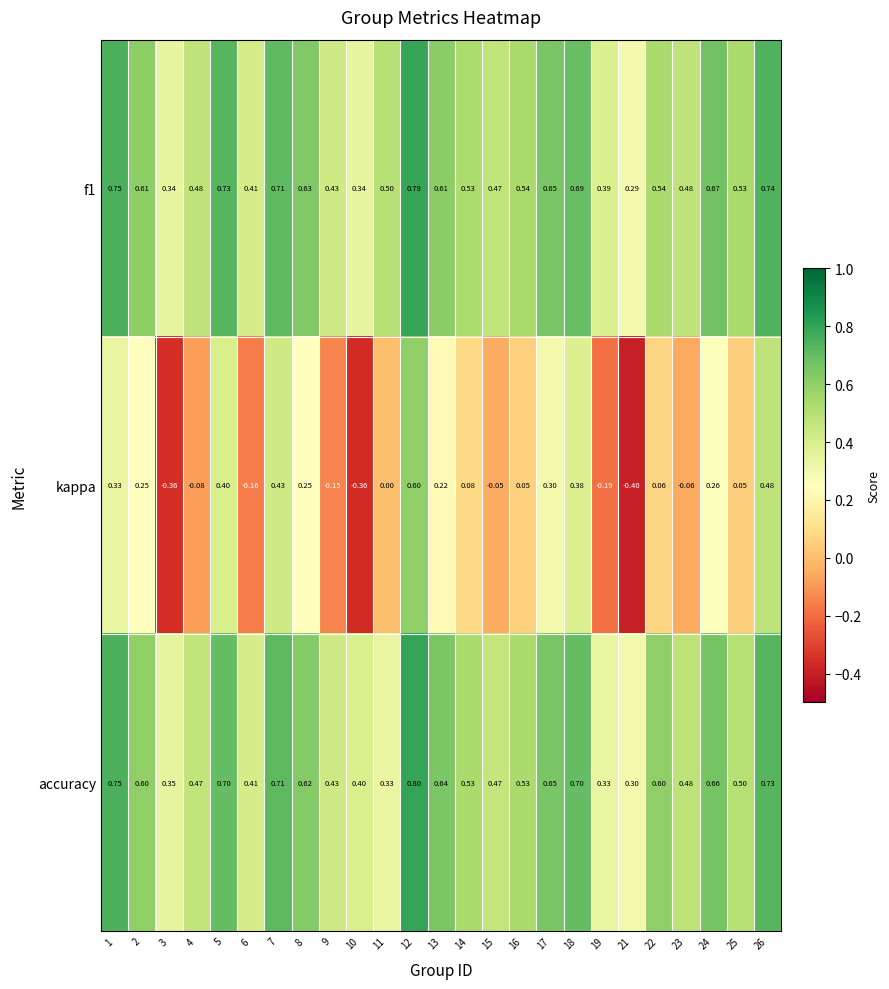

Which series changed the most between 9 and 18?

kappa